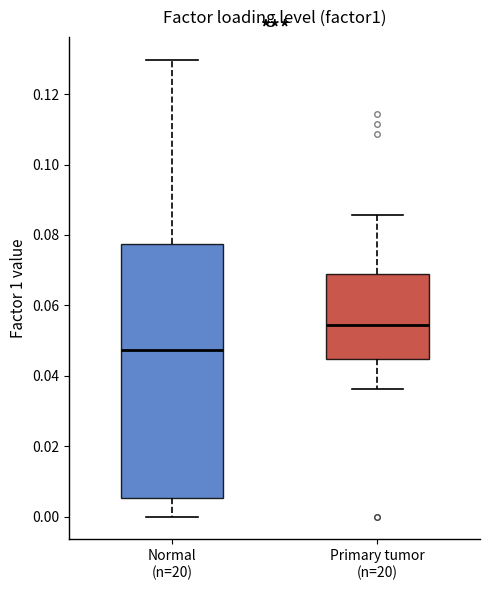

Where is the lower edge of the box for Primary tumor (n=20) on the y-axis? The values are not printed on the chart, so give them approximately, as read against the axis.

0.044